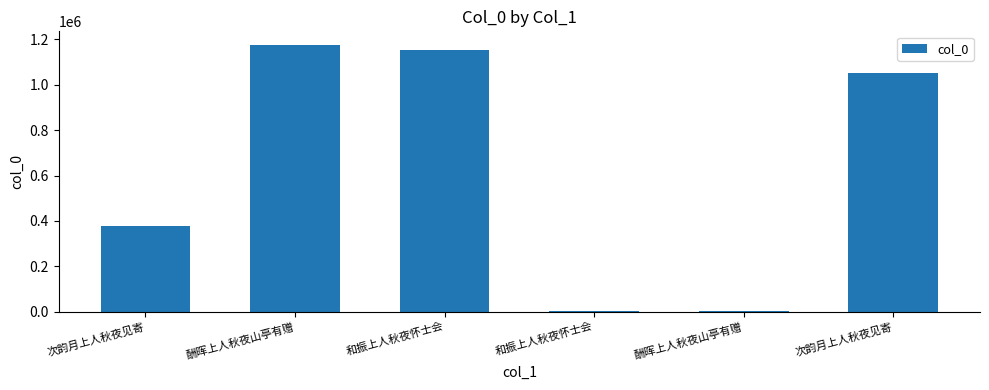

Does the chart contain stacked bars?

No